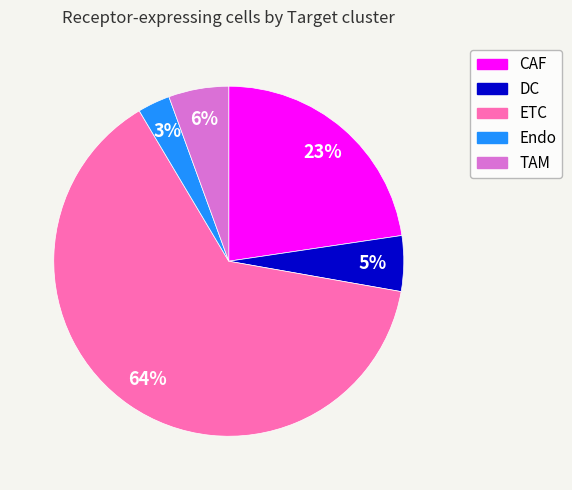

The TAM slice represents 1% of the pie. True or false?

False